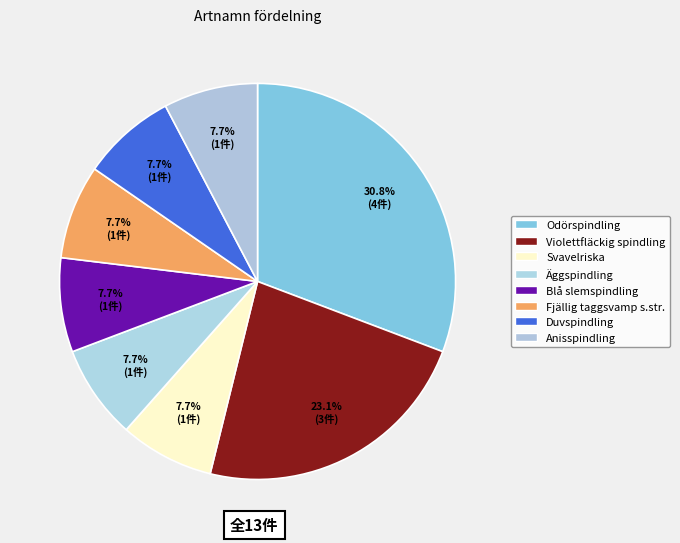

Rank the categories by value from highest to lowest.

Odörspindling, Violettfläckig spindling, Svavelriska, Äggspindling, Blå slemspindling, Fjällig taggsvamp s.str., Duvspindling, Anisspindling